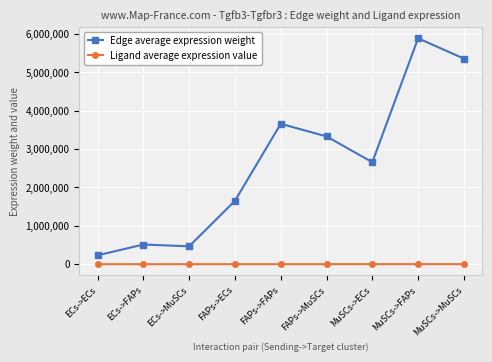

What is the approximate value of Ligand average expression value at FAPs->FAPs?

813.5